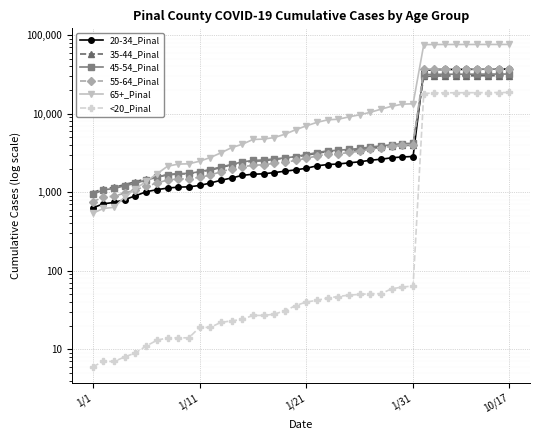

At which label does 65+_Pinal reach its minimum?

1/1